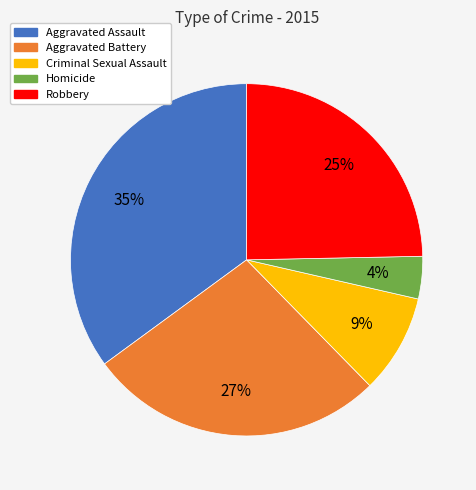

Is there any slice that represents more than half of the pie?

No